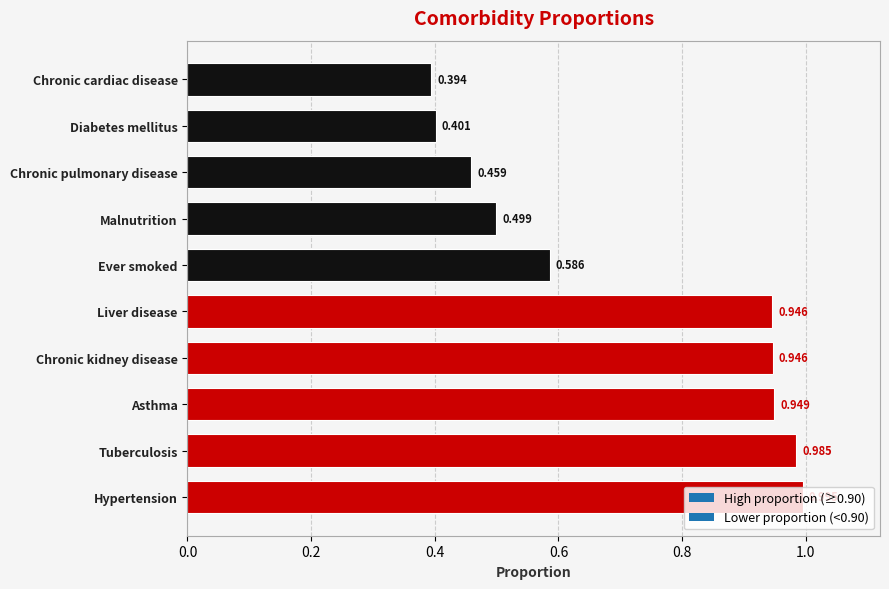

What is the change in value from Asthma to Ever smoked?

-0.4